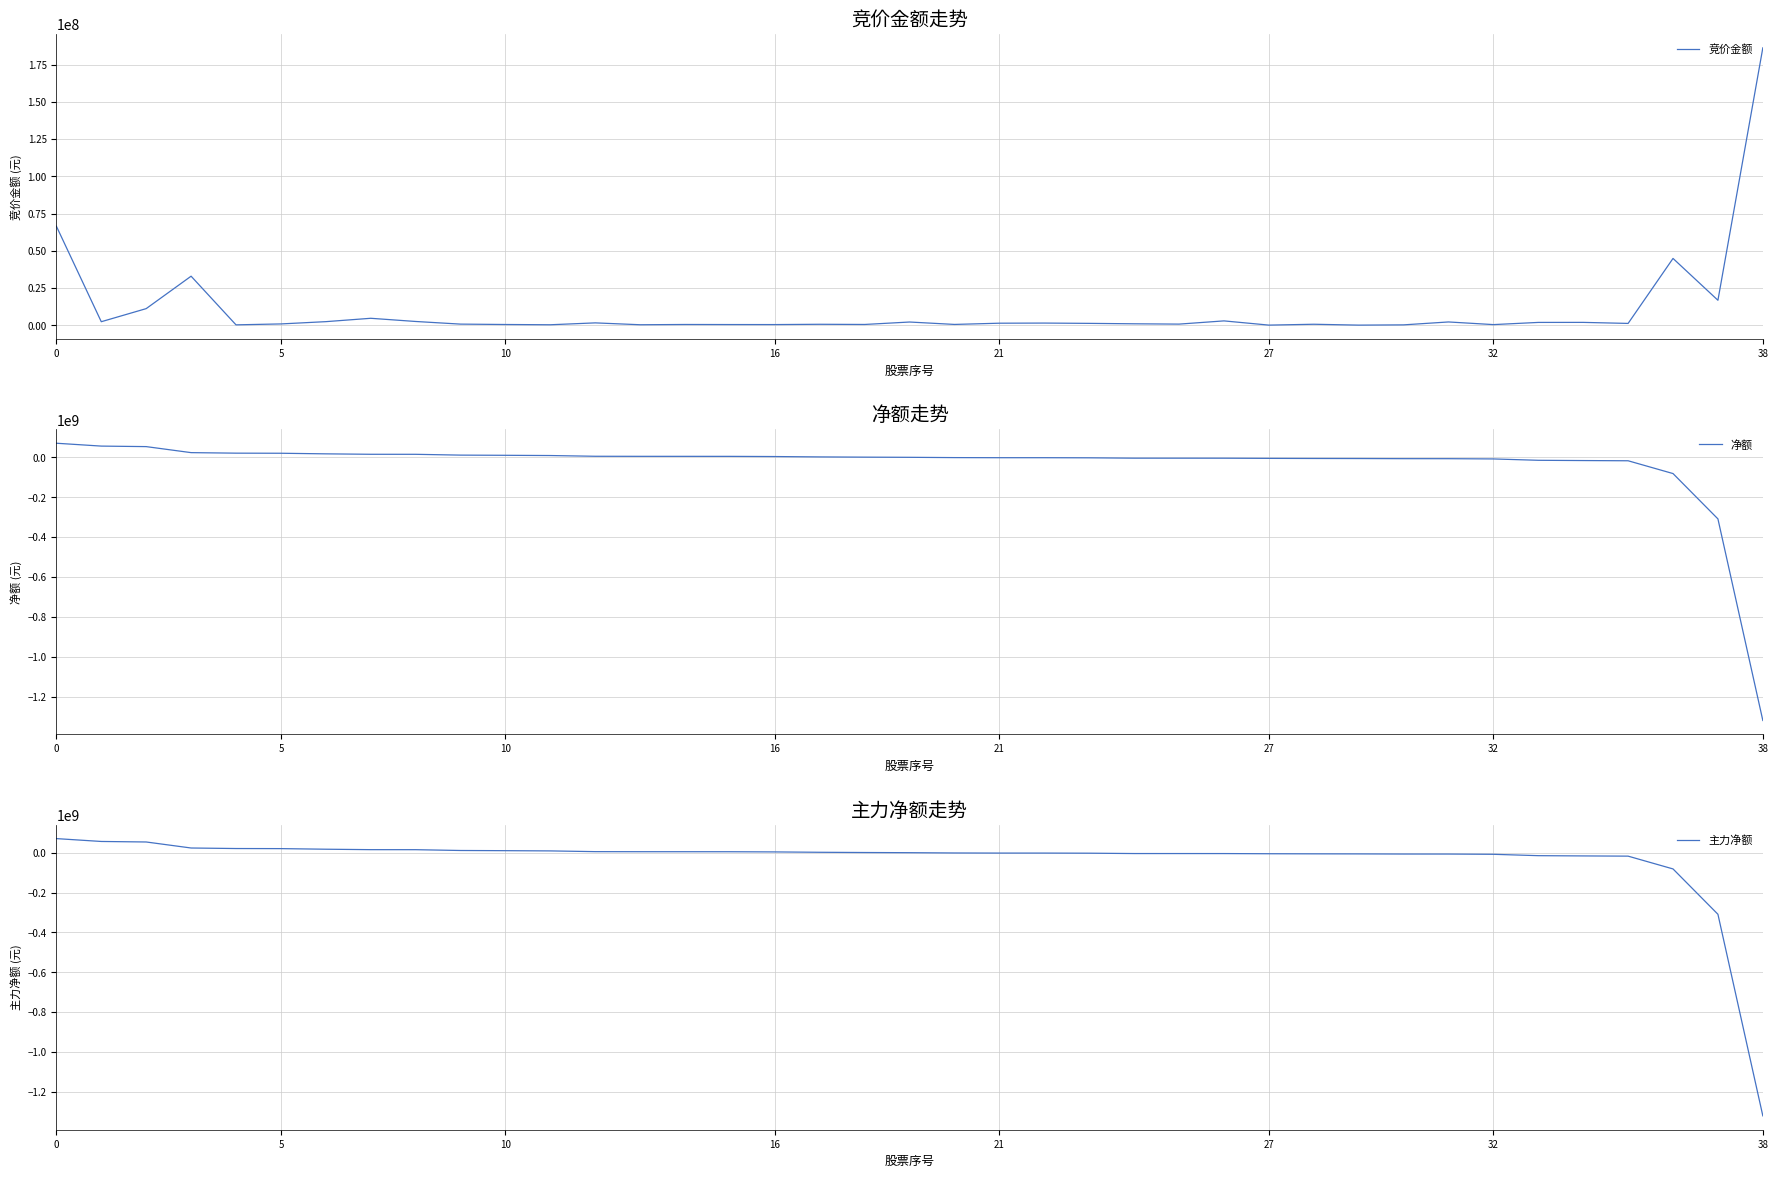

Is the value of 主力净额 at 10 greater than the value of 竞价金额 at 36?

Yes